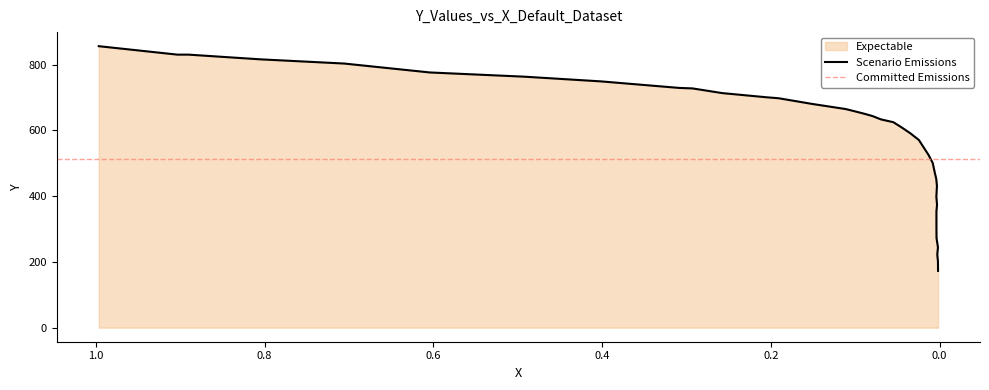

What is the ratio of the value at 0.1907 to the value at 0.0028?

3.1